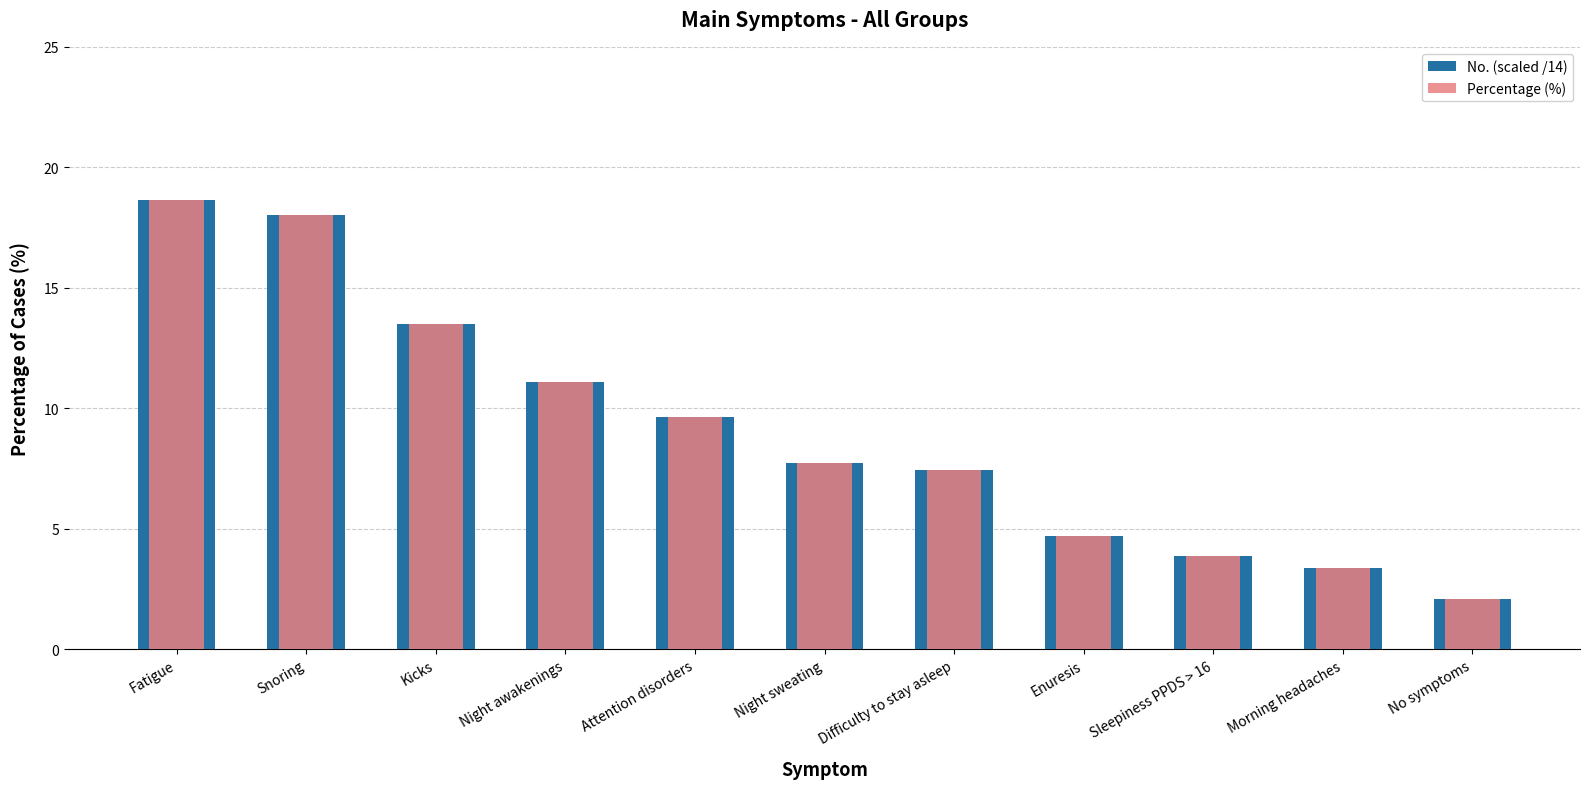

The value of No. (scaled /14) at Attention disorders is 16.6. True or false?

False